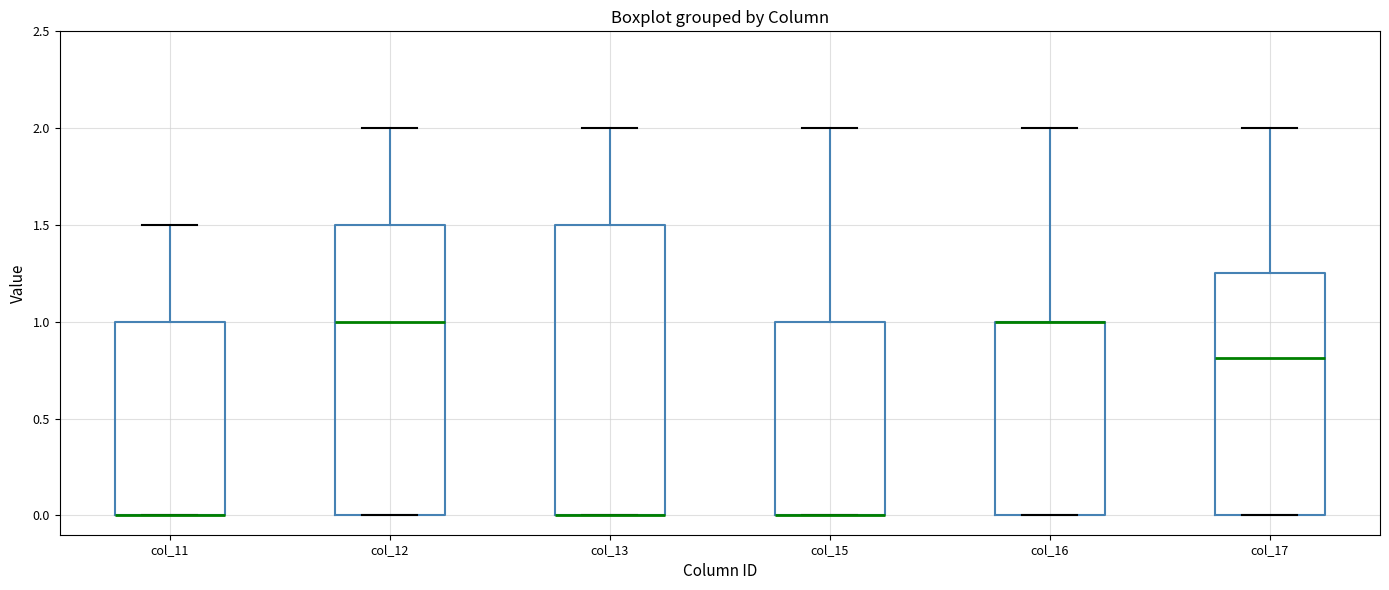

Reading left to right, read every box against the y-axis: the position of its median line, the range the box covers, and the ends of its whiskers. The values are not printed on the chart, so give them approximately, as read against the axis.

col_11: median 0.00 (drawn on the box's lower edge), box 0.00 to 1.00, whiskers 0.00 to 1.50
col_12: median 1.00, box 0.00 to 1.50, whiskers 0.00 to 2.00
col_13: median 0.00 (drawn on the box's lower edge), box 0.00 to 1.50, whiskers 0.00 to 2.00
col_15: median 0.00 (drawn on the box's lower edge), box 0.00 to 1.00, whiskers 0.00 to 2.00
col_16: median 1.00 (drawn on the box's upper edge), box 0.00 to 1.00, whiskers 0.00 to 2.00
col_17: median 0.80, box 0.00 to 1.25, whiskers 0.00 to 2.00